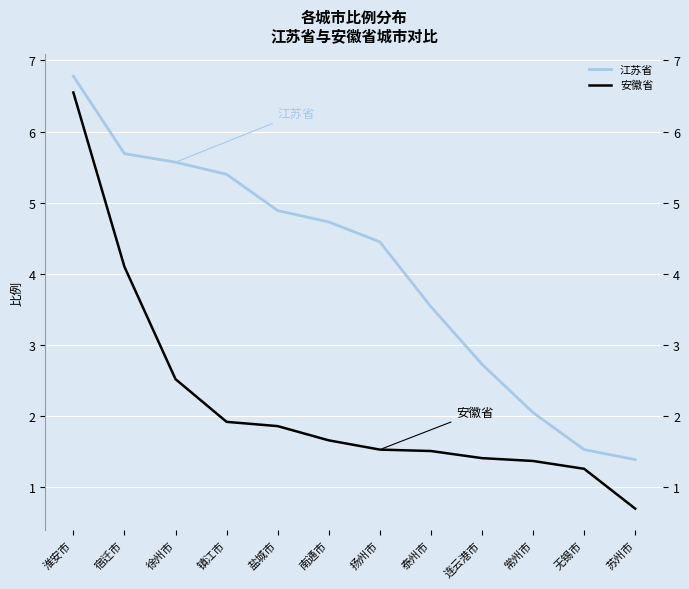

What is the average value of the 江苏省 series?

4.1